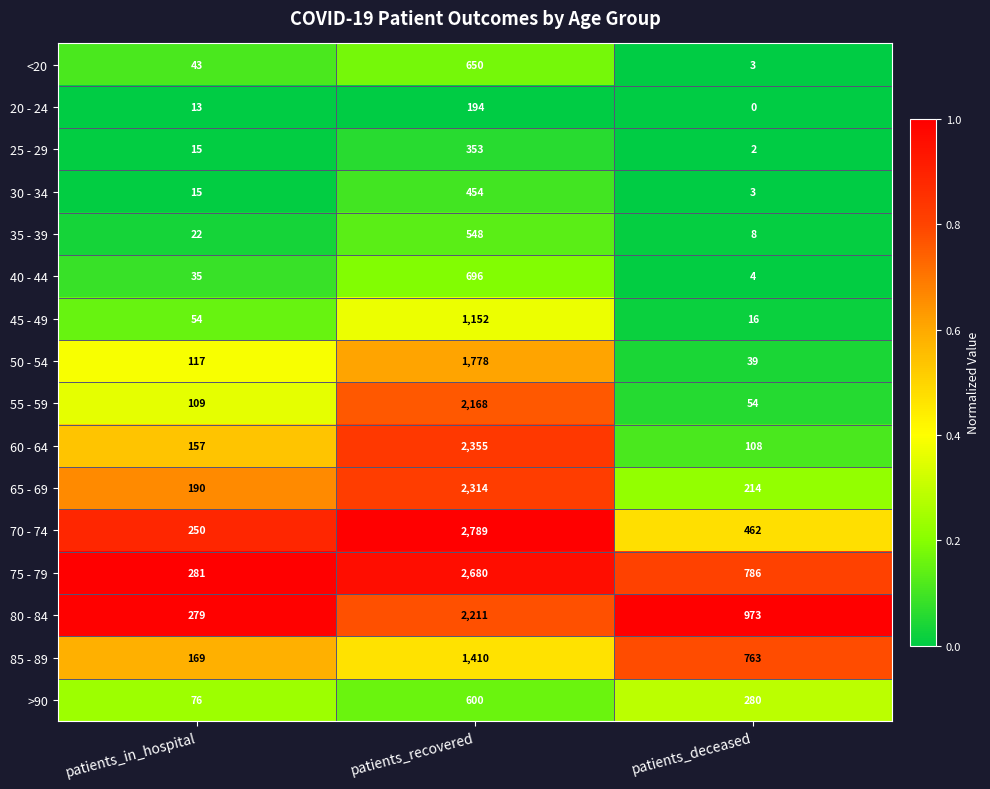

What is the total value across all series at patients_deceased?

3715